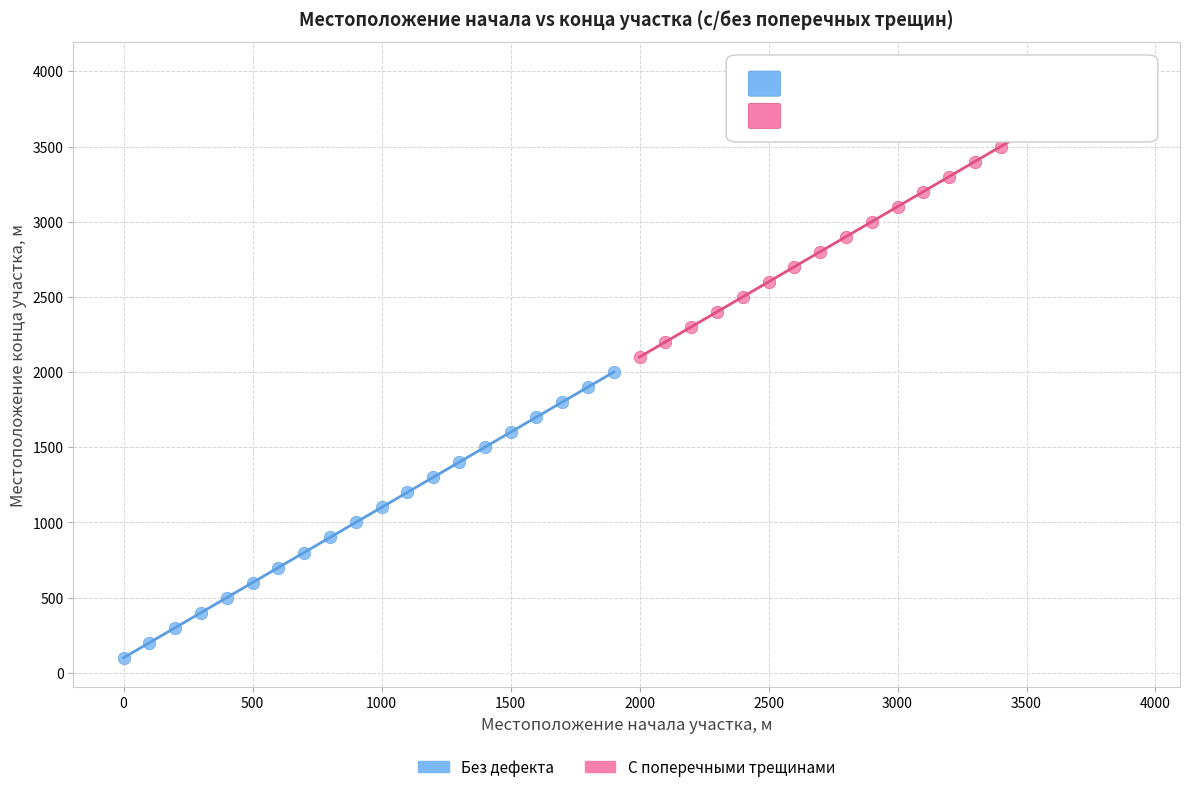

What are all the series names shown in the legend?

Без дефекта, С поперечными трещинами